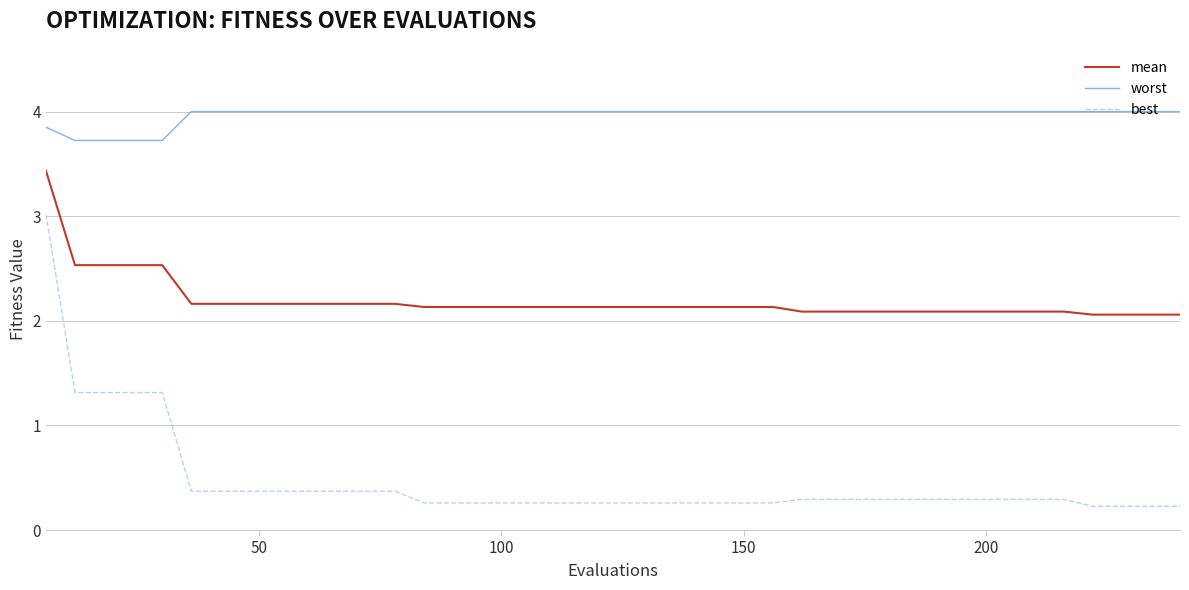

What are all the series names shown in the legend?

mean, worst, best